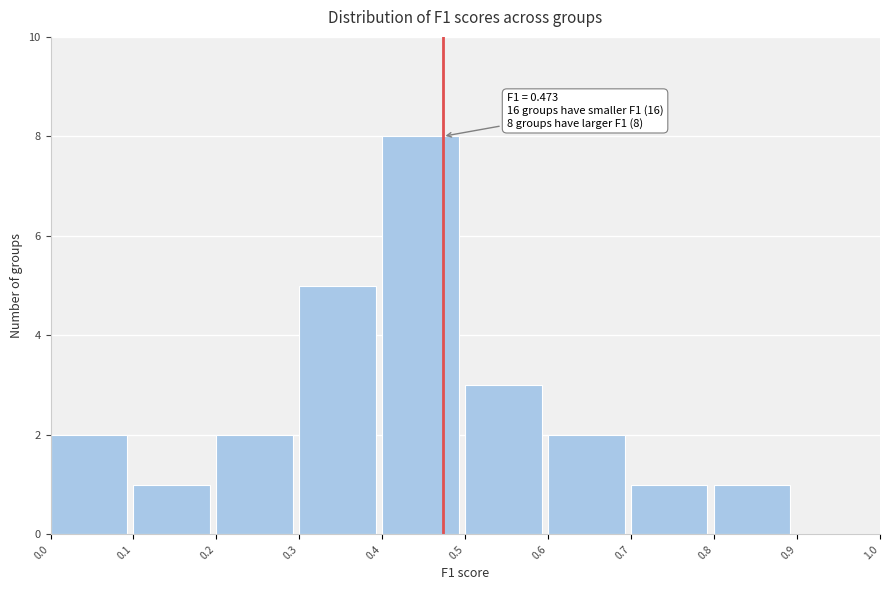

Which range on the x-axis has the tallest bar?

0.4 to 0.5